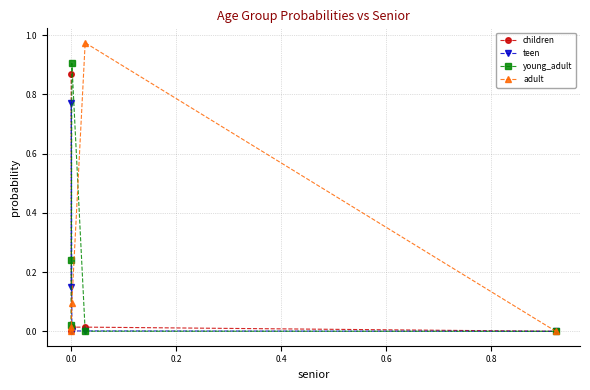

Which series has the largest range (max minus min)?

adult